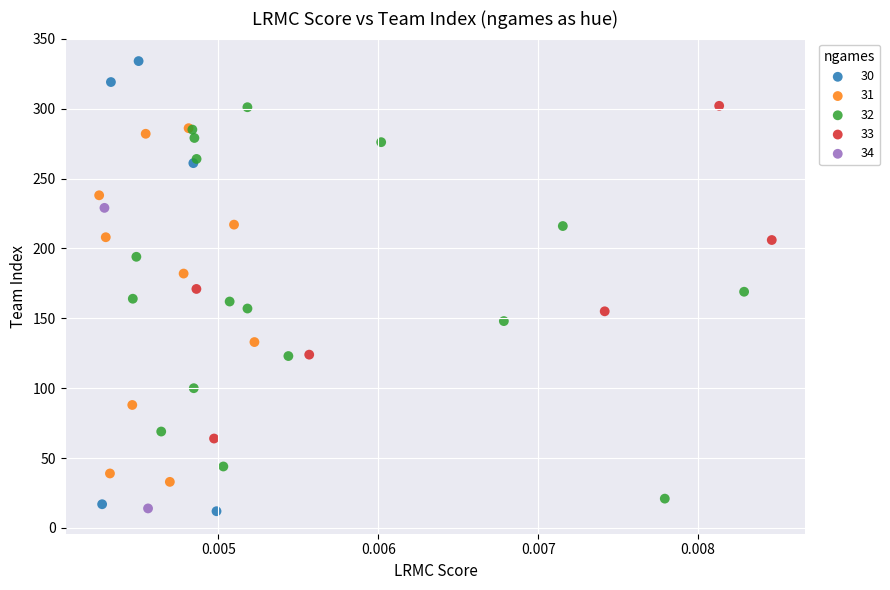

Which series contains the highest Y value?

30